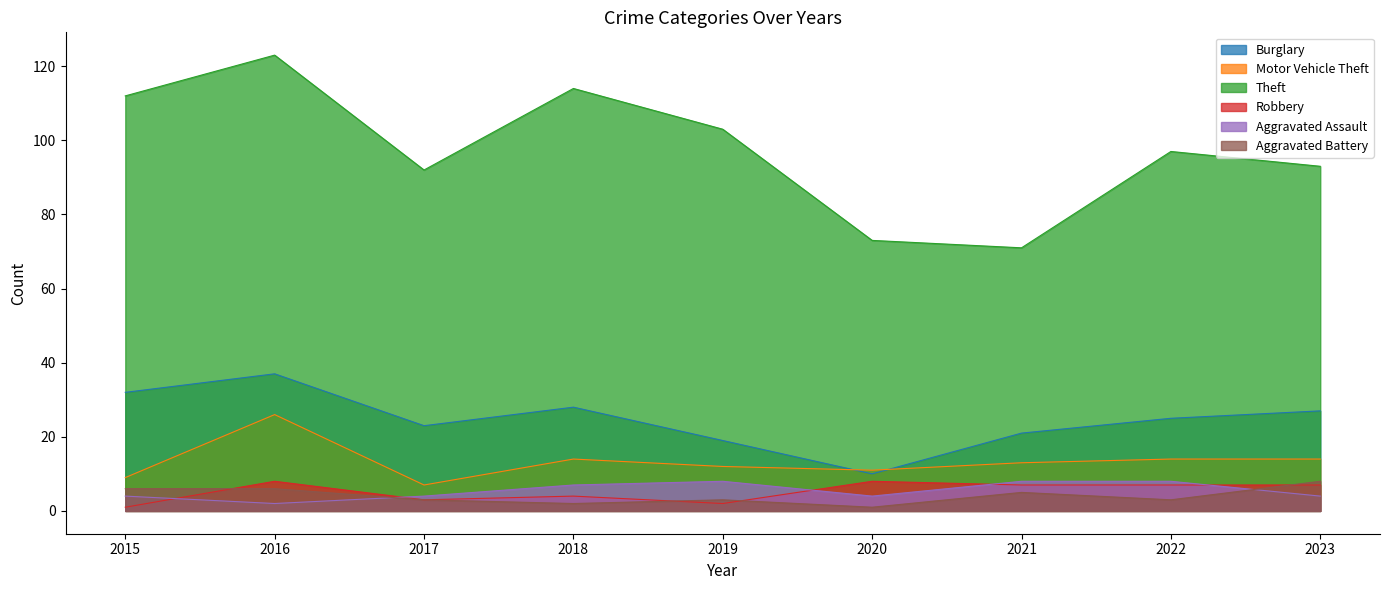

At which label does Aggravated Battery first exceed 3?

2015